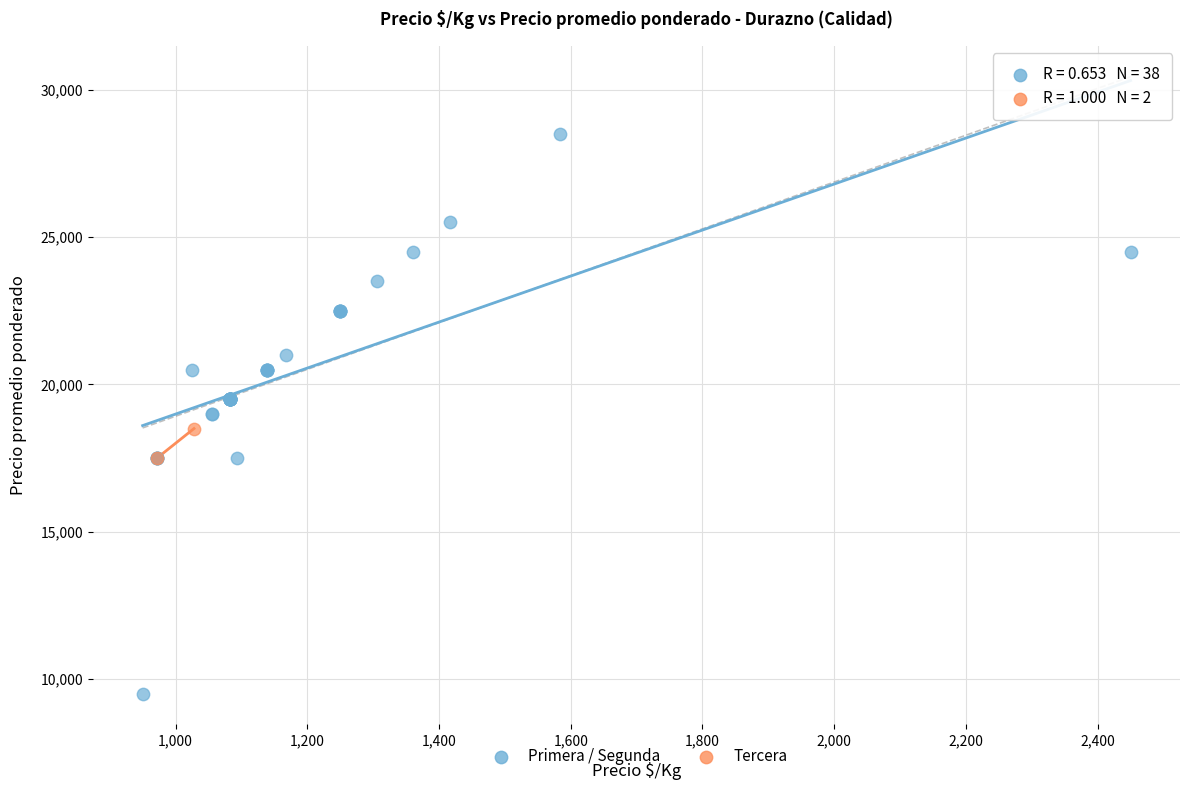

What are all the series names shown in the legend?

Primera / Segunda, Tercera